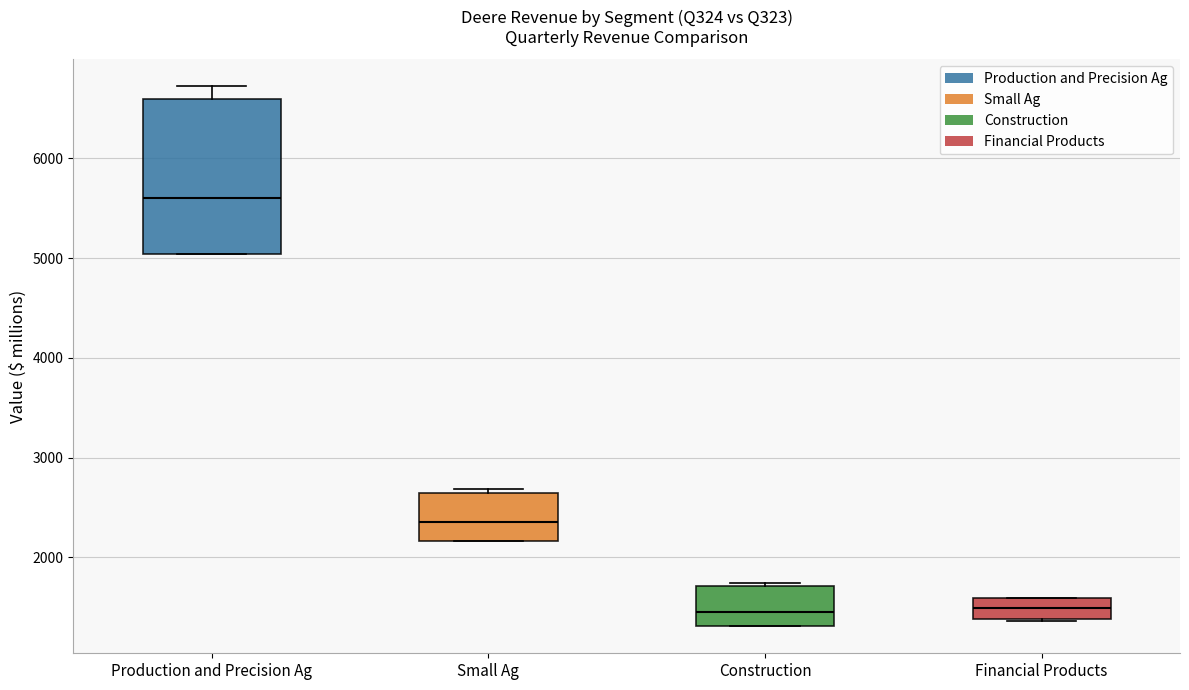

Which box is the tallest, from its lower edge to its upper edge?

Production and Precision Ag